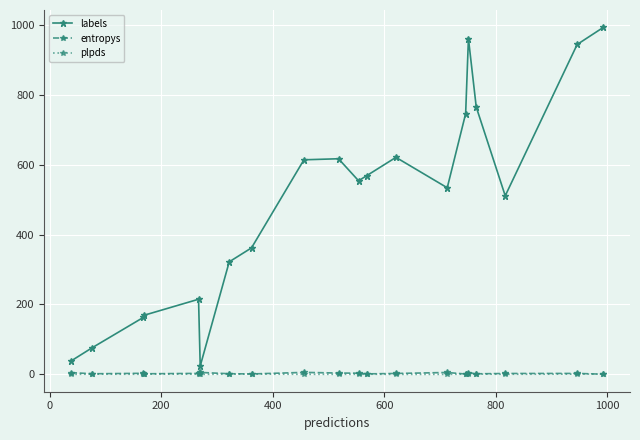

At how many categories does at least one series exceed 97?

17